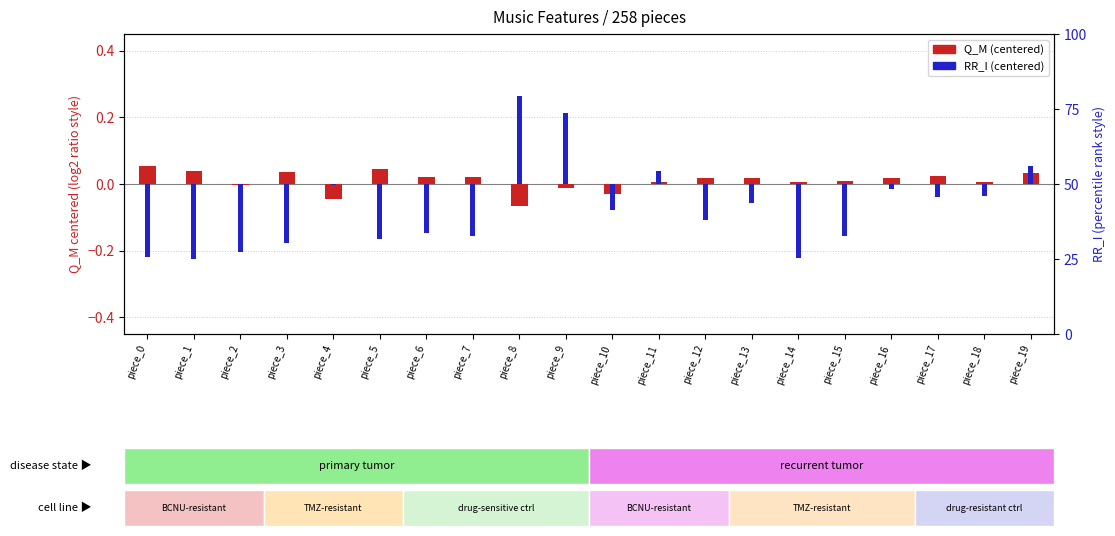

At piece_2, list the series in order from smallest to largest.

RR_I (centered), Q_M (centered)